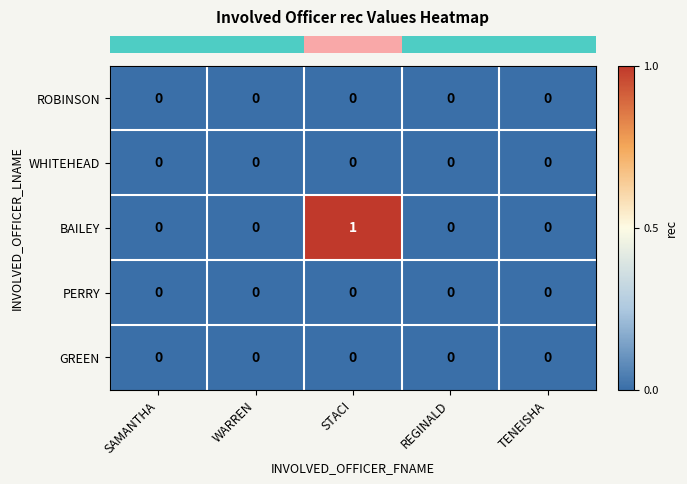

Which series has the largest range (max minus min)?

BAILEY